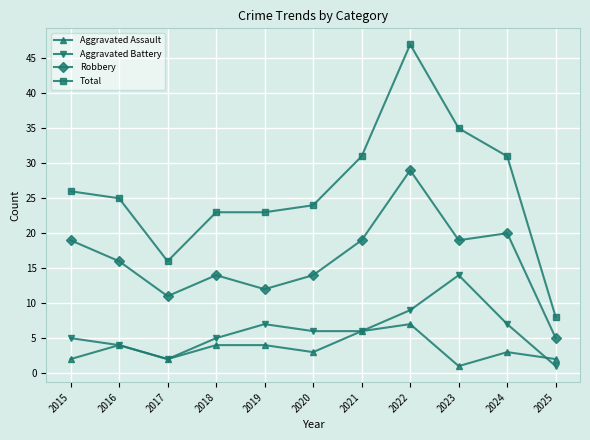

What is the minimum value for Total?

8